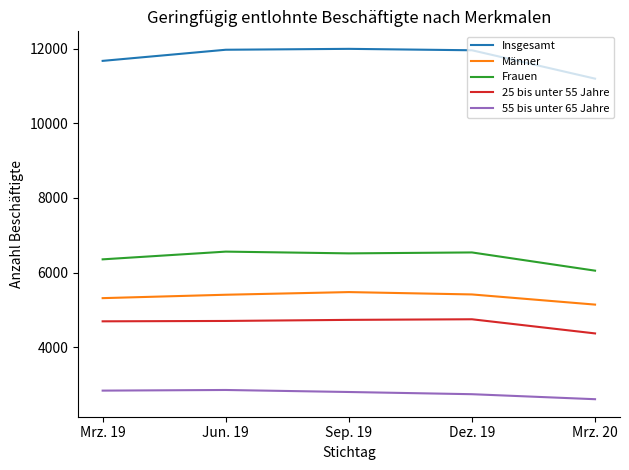

True or false: Insgesamt and Frauen intersect in this chart.

False